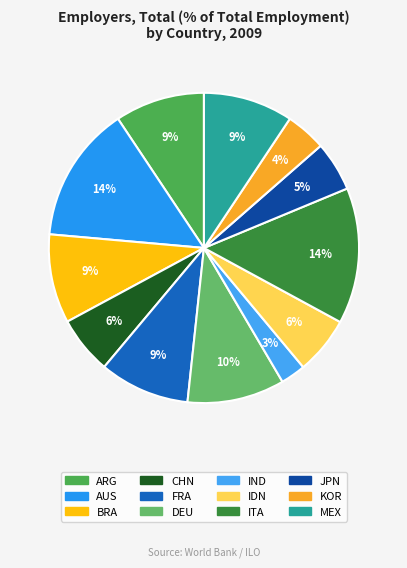

Is it true that IND is 3% of the pie?

True